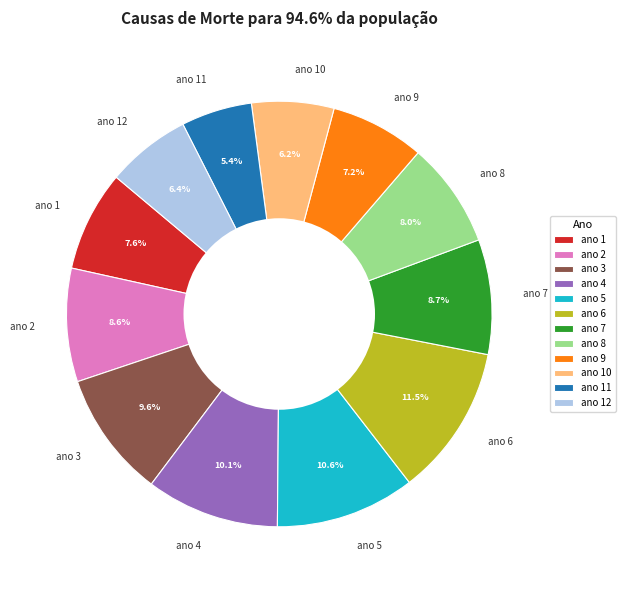

What is the total percentage of ano 12 and ano 3?

16.0%